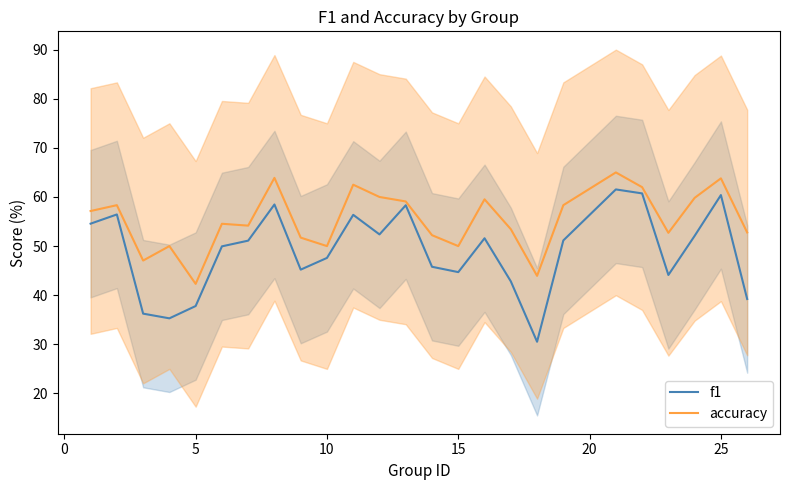

True or false: accuracy and f1 cross at least once.

False